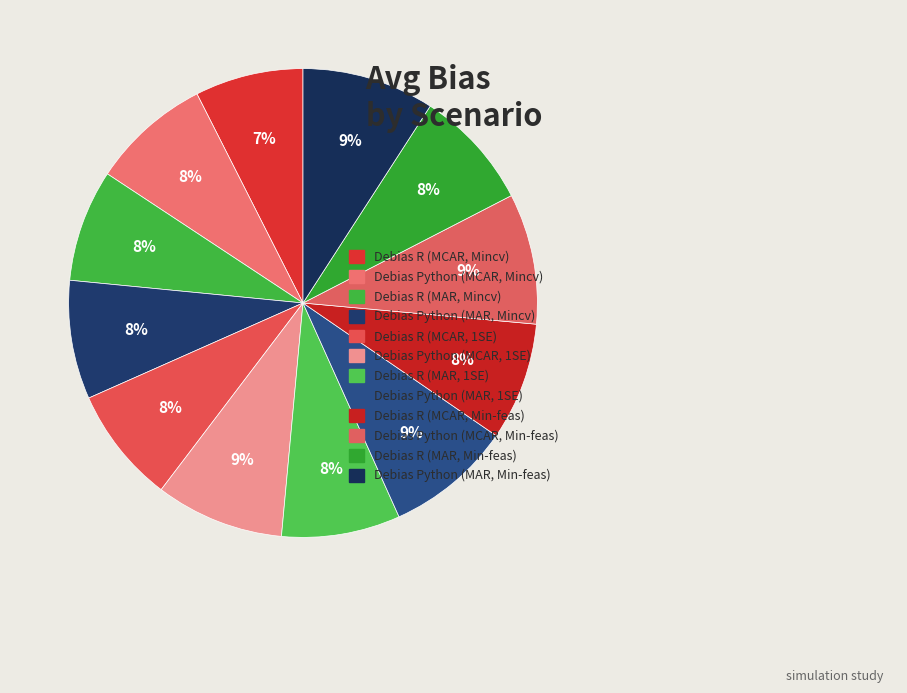

How many segments does this pie chart have?

12